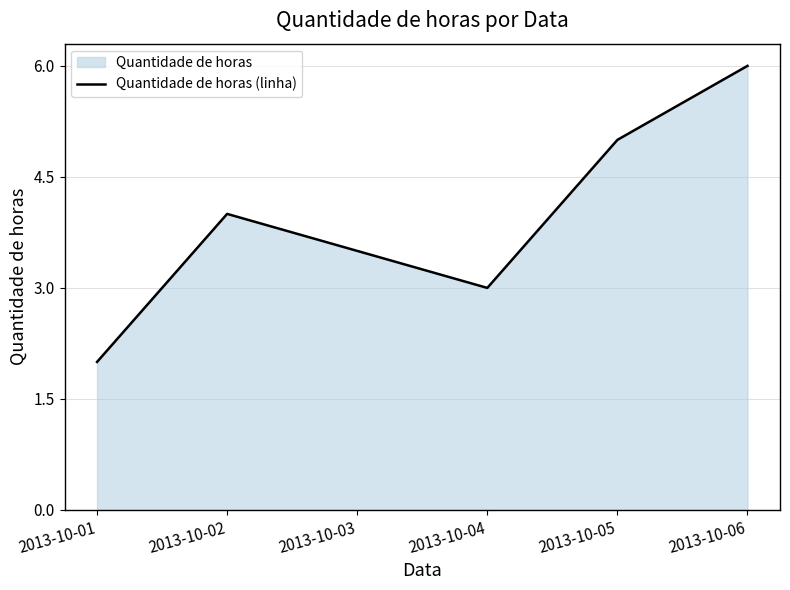

The value at 2013-10-05 is 5.0. True or false?

True